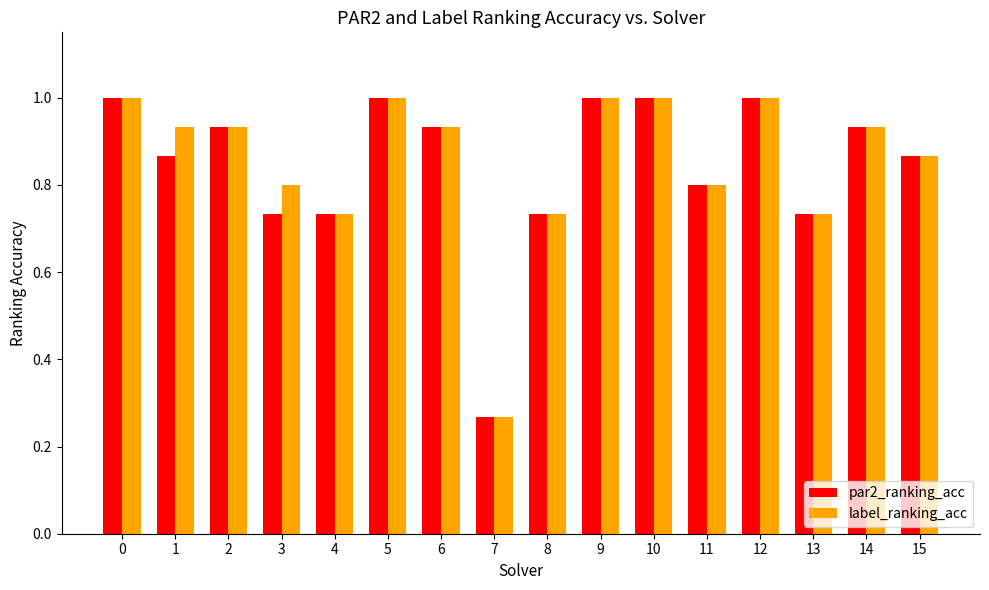

Where is par2_ranking_acc nearest to the value 0?

7